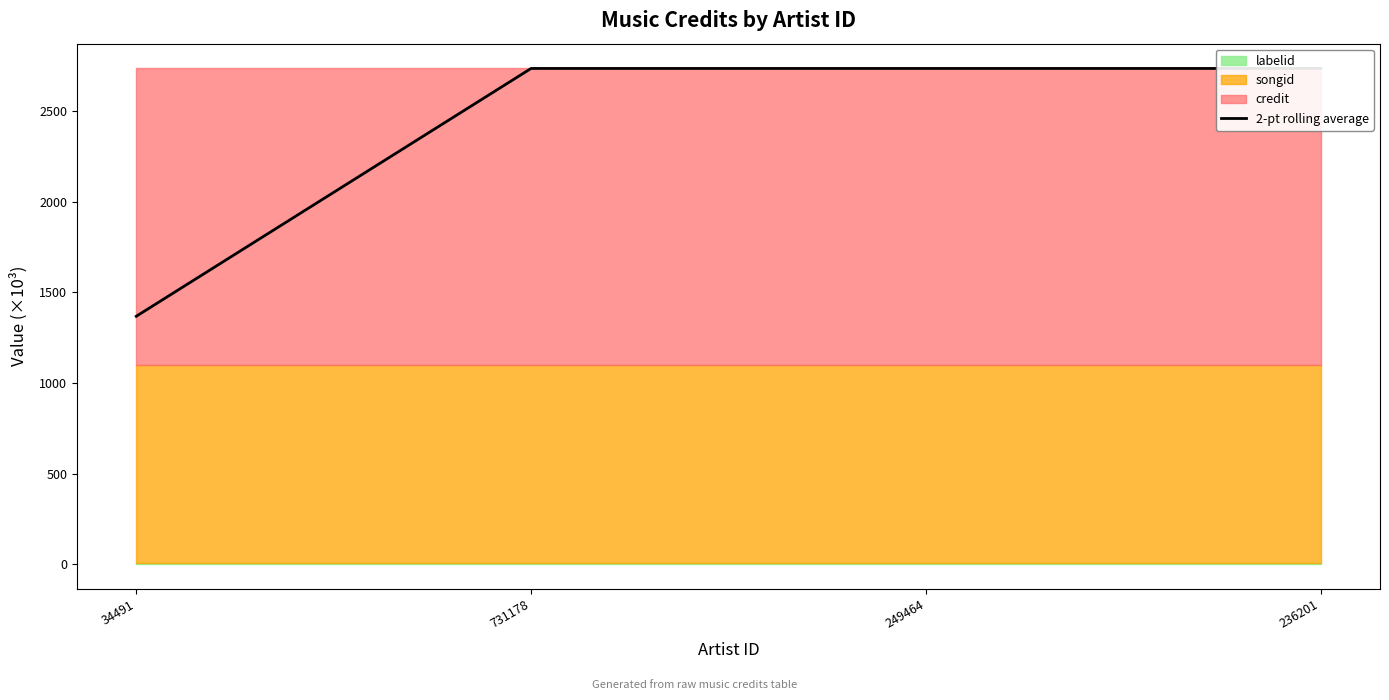

List the labels in order of value, largest first.

731178, 249464, 236201, 34491